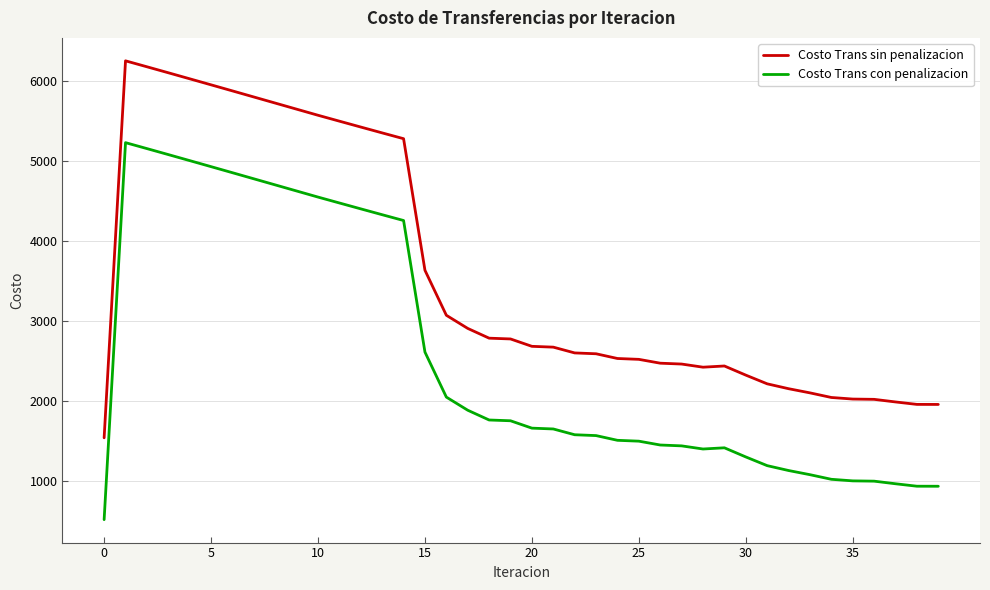

Rank the series by their maximum value, from lowest to highest.

Costo Trans con penalizacion, Costo Trans sin penalizacion